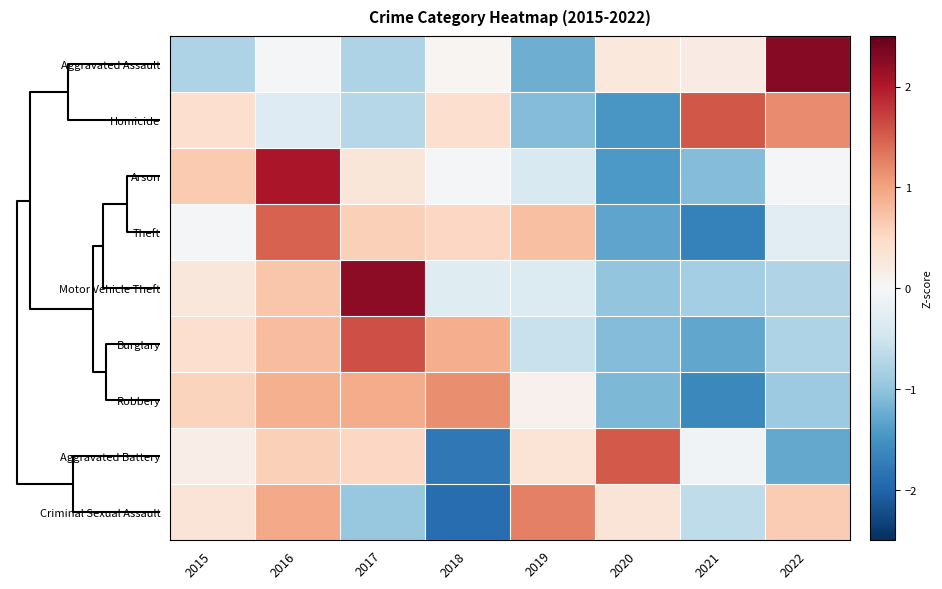

What is the maximum value shown in the chart?

2.3